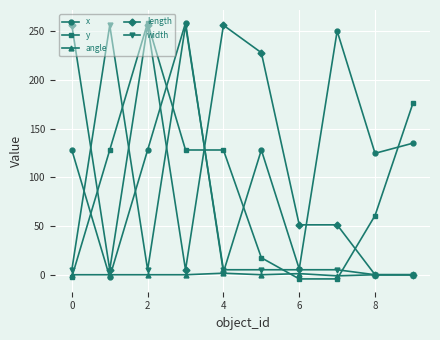

How many lines are shown in the chart?

5